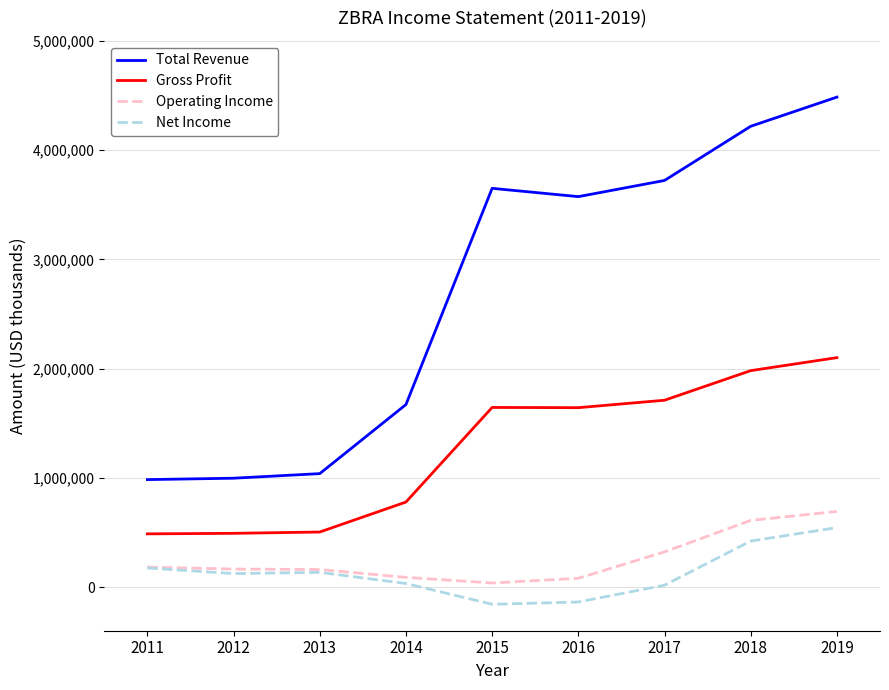

The value of Gross Profit at 2015 is 2849275. True or false?

False